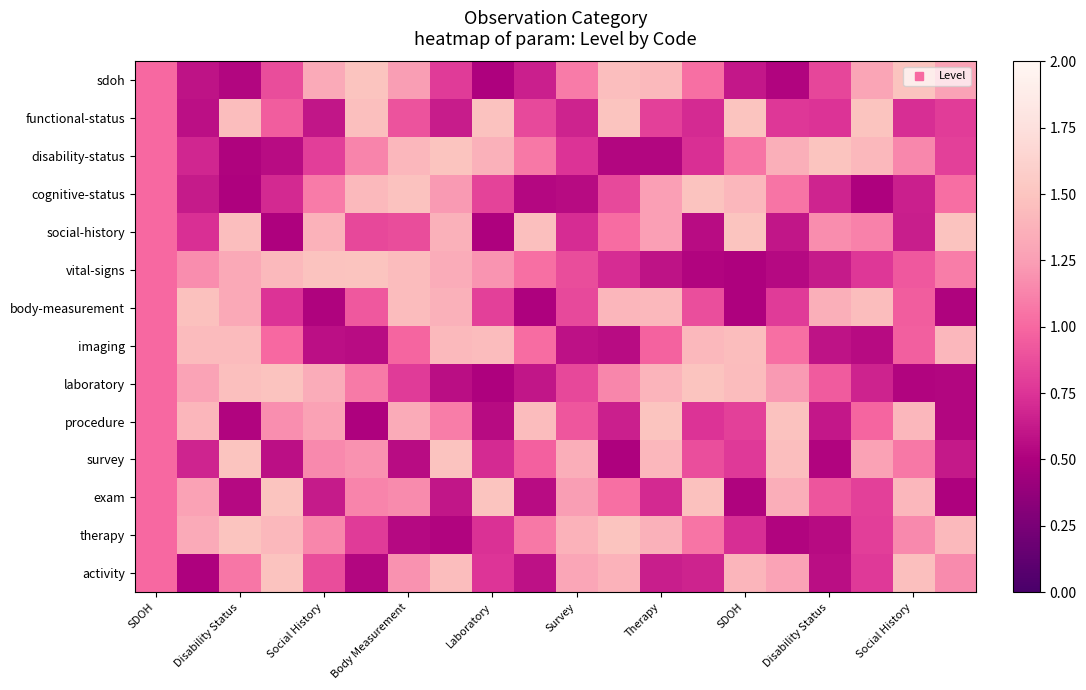

What is the greatest value displayed?

1.5